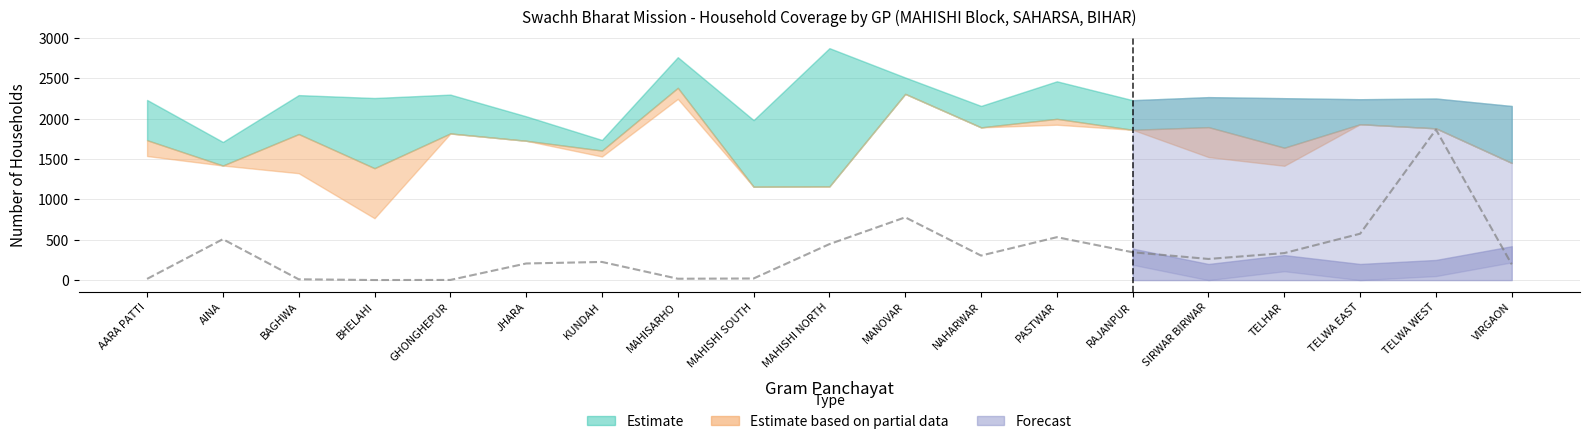

The value of Total APL+BPL at TELWA EAST is 1932. True or false?

True